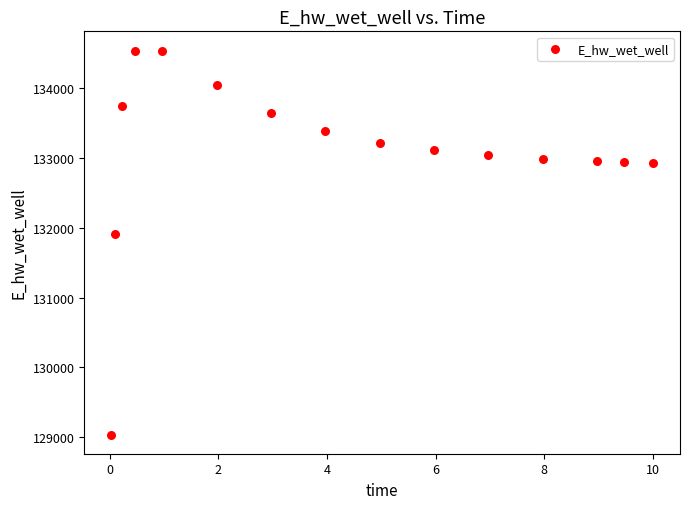

What is the range of X values (max minus min)?

10.0